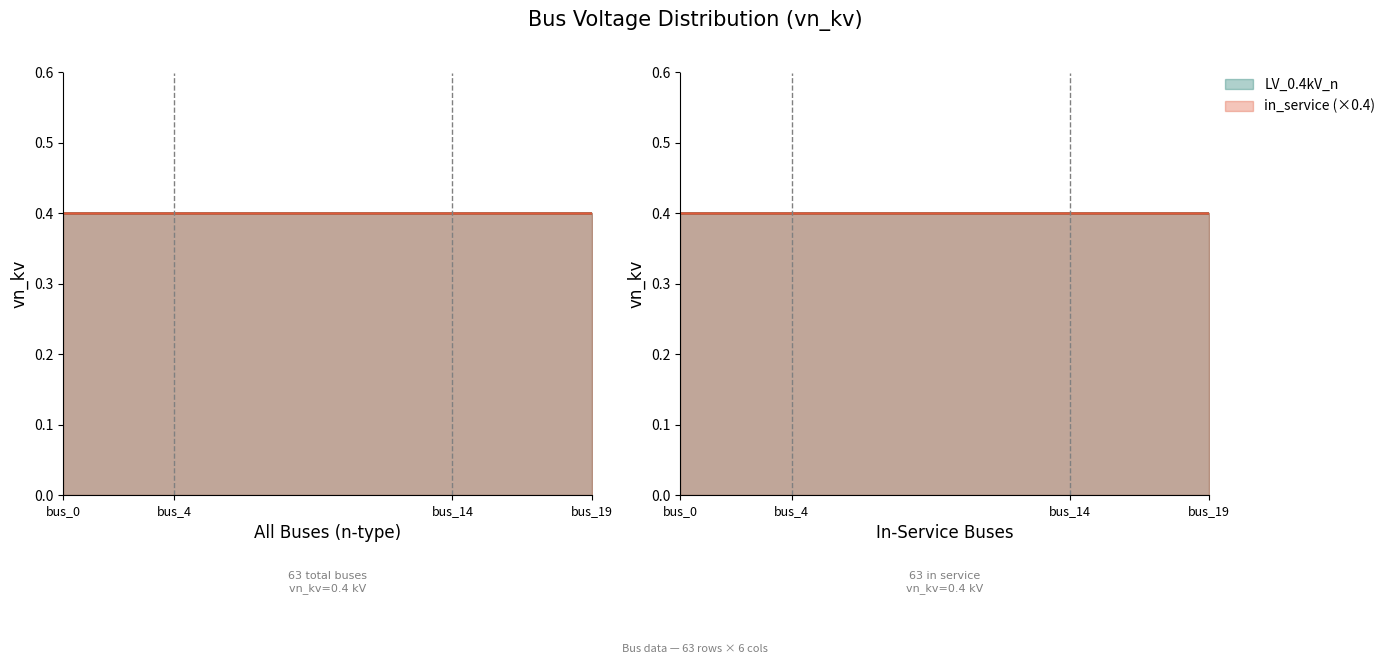

True or false: LV_0.4kV_n and in_service_count intersect in this chart.

False